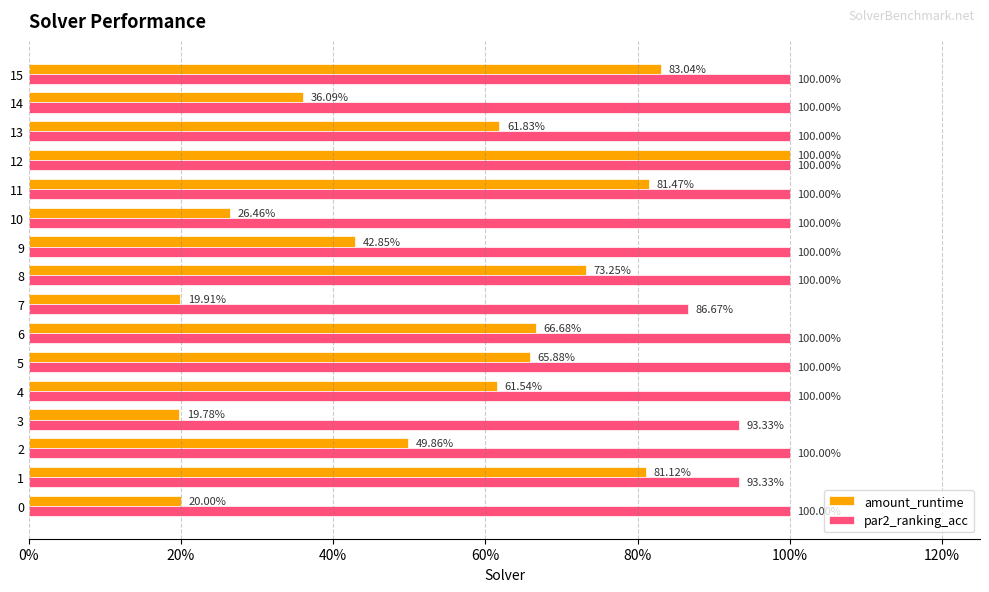

The value of amount_runtime at 11 is 0.3. True or false?

False